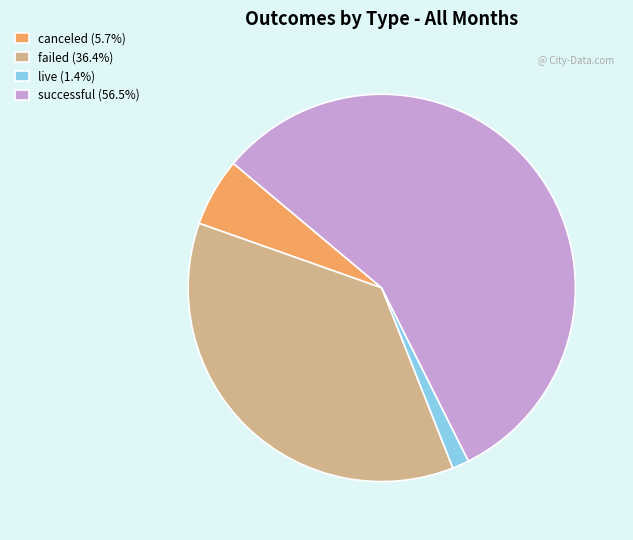

What is the majority slice?

successful